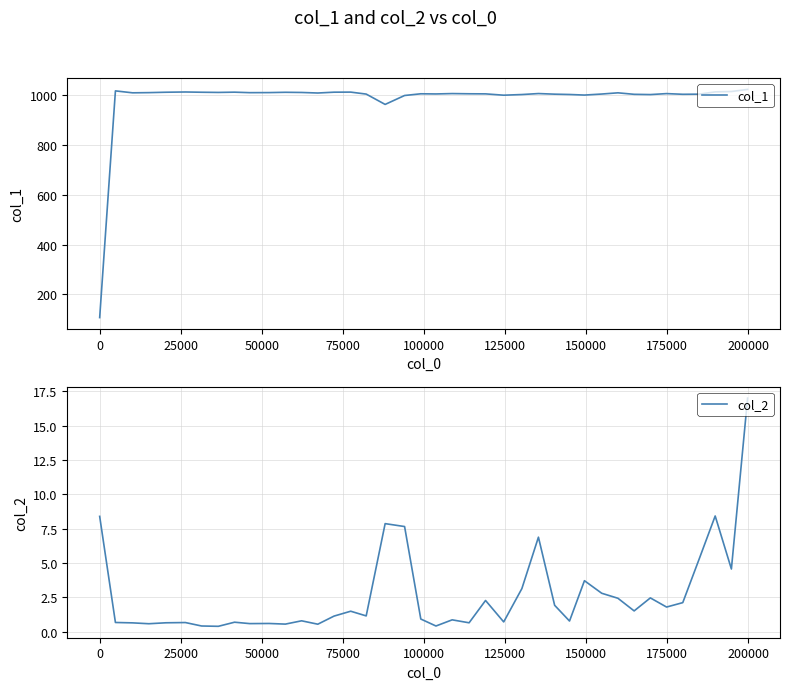

What is the minimum value for col_1?

107.1